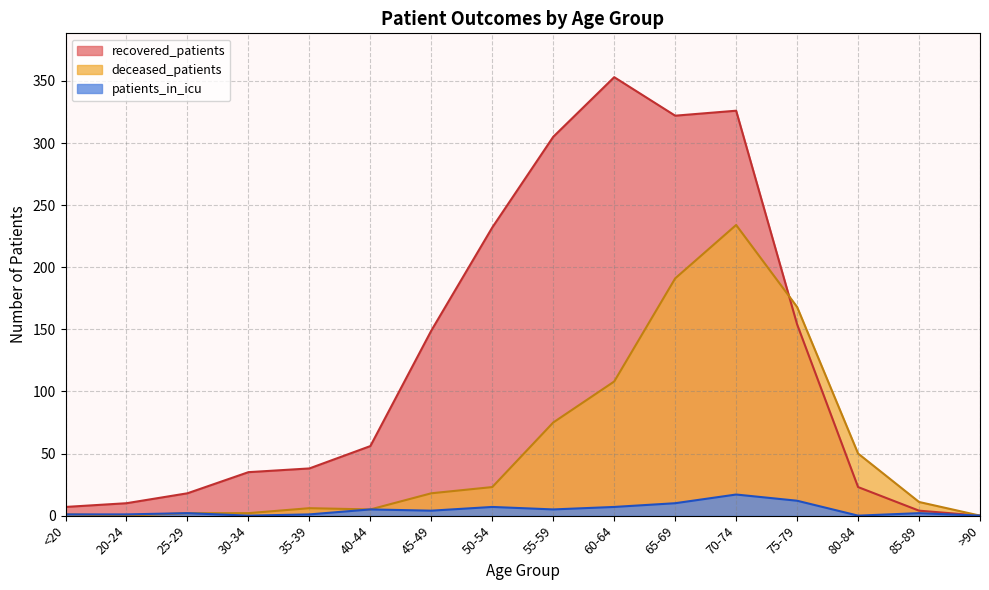

How many intersections are there between deceased_patients and recovered_patients?

1